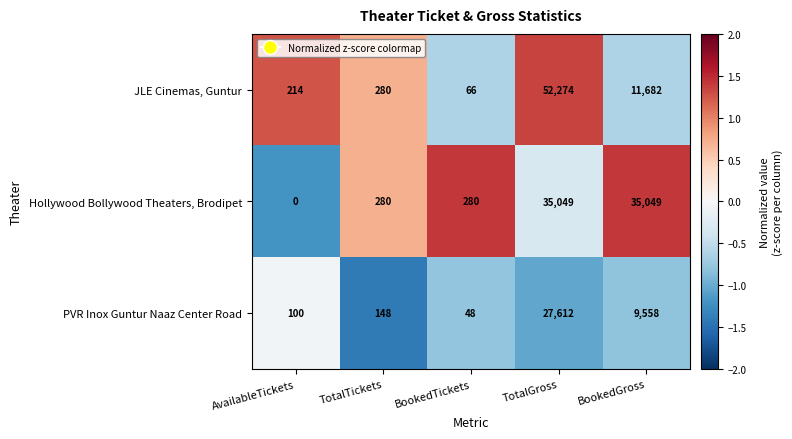

Rank the series at BookedTickets from lowest to highest value.

PVR Inox Guntur Naaz Center Road, JLE Cinemas, Guntur, Hollywood Bollywood Theaters, Brodipet